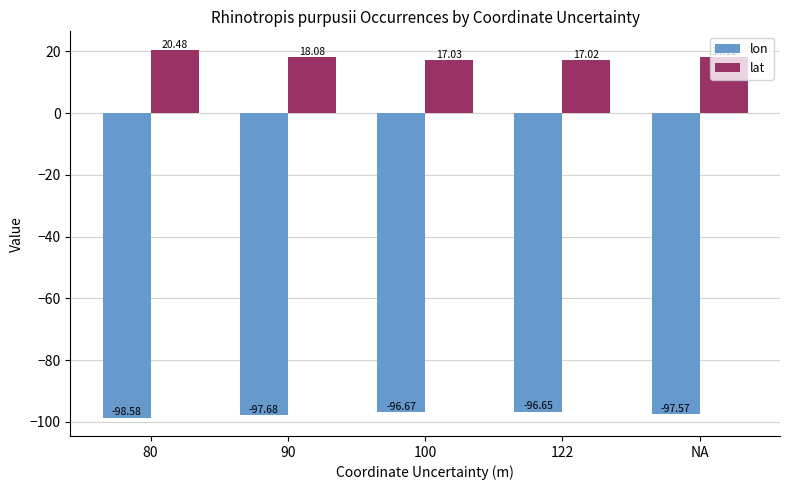

At which category is the sum across all series the highest?

80